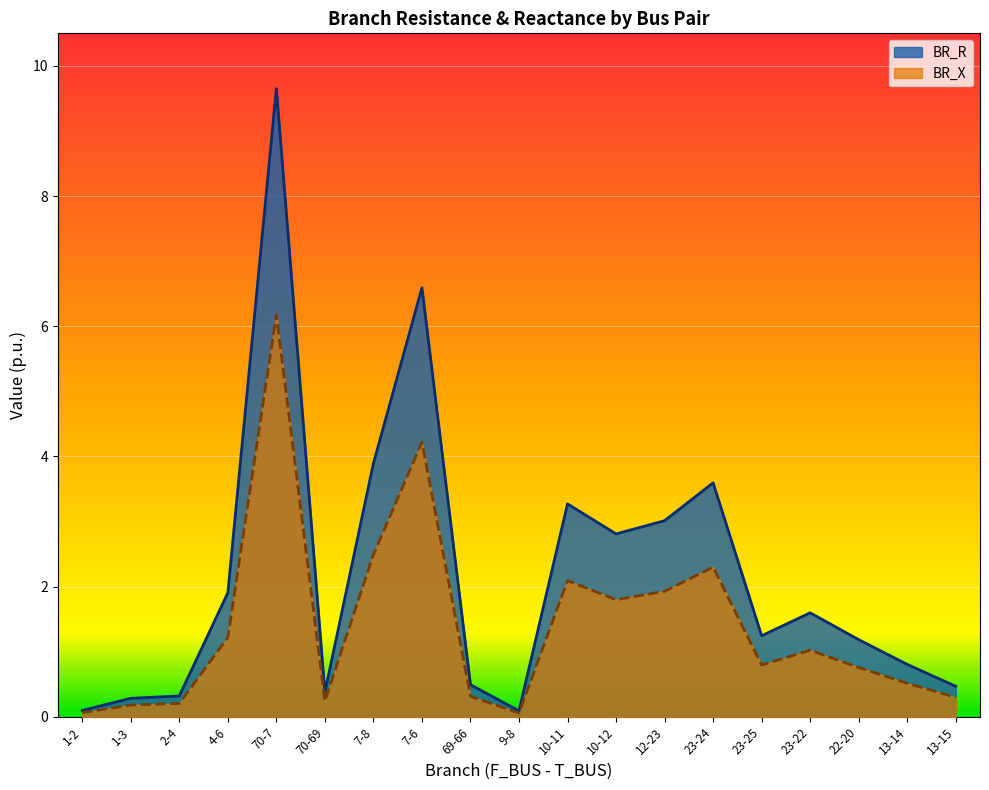

What are all the series names shown in the legend?

BR_R, BR_X